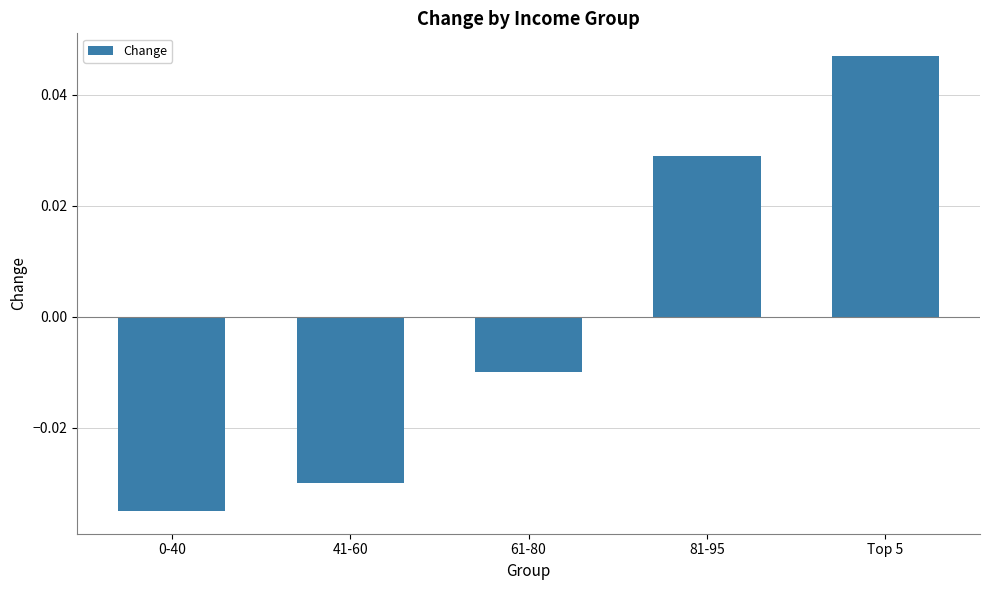

Where does the data first go above 0?

81-95